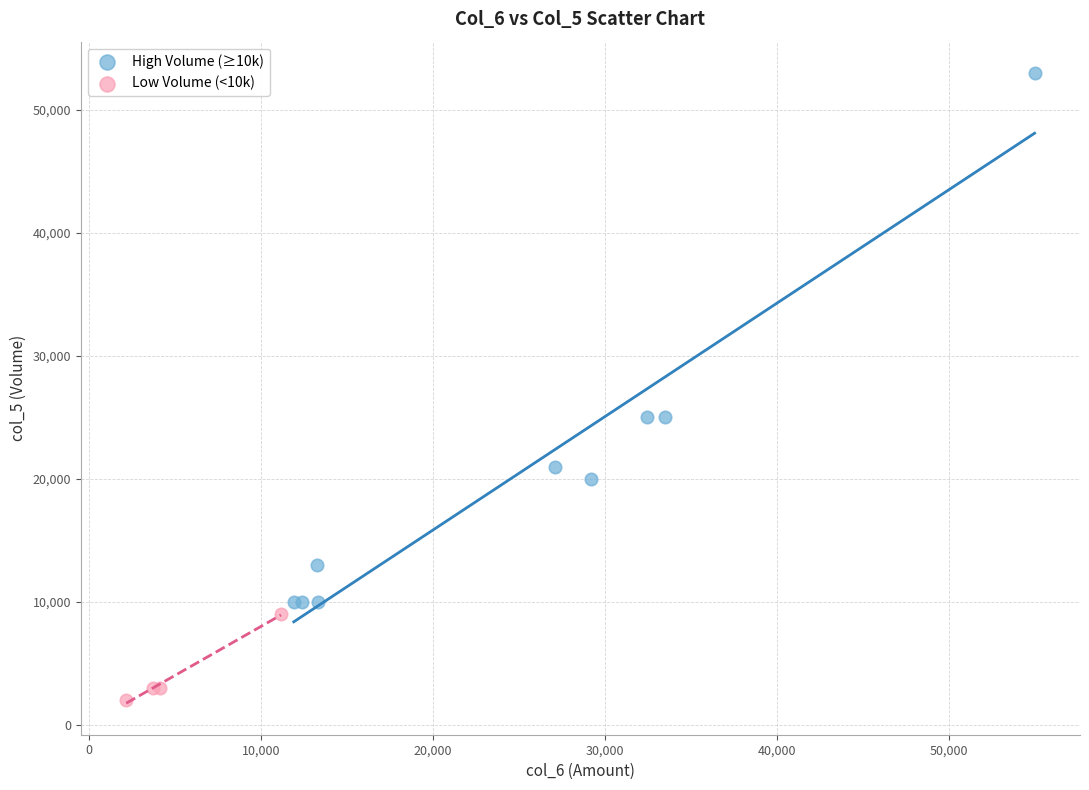

What are all the series names shown in the legend?

High Volume (≥10k), Low Volume (<10k)